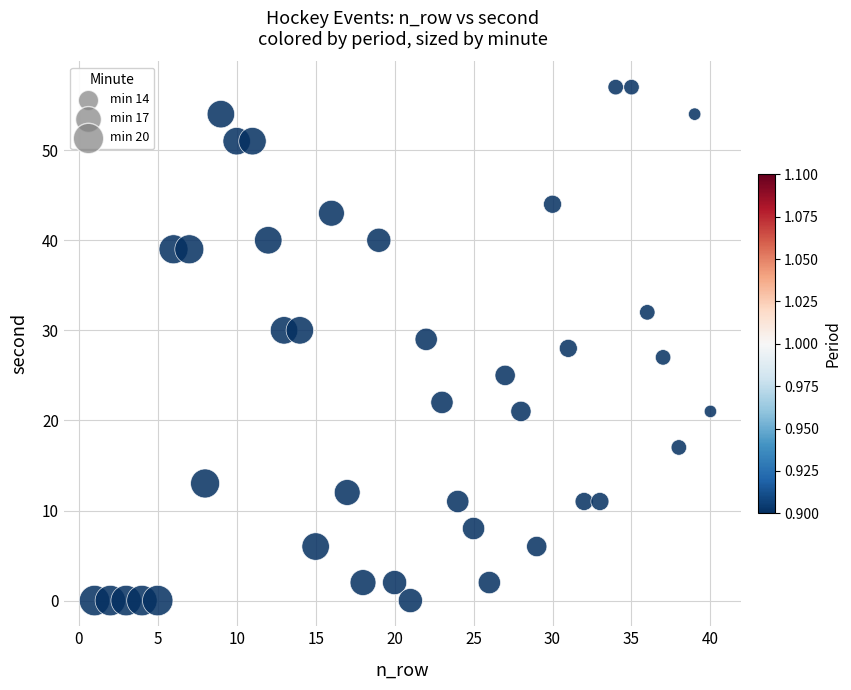

What is the range of Y values (max minus min)?

57